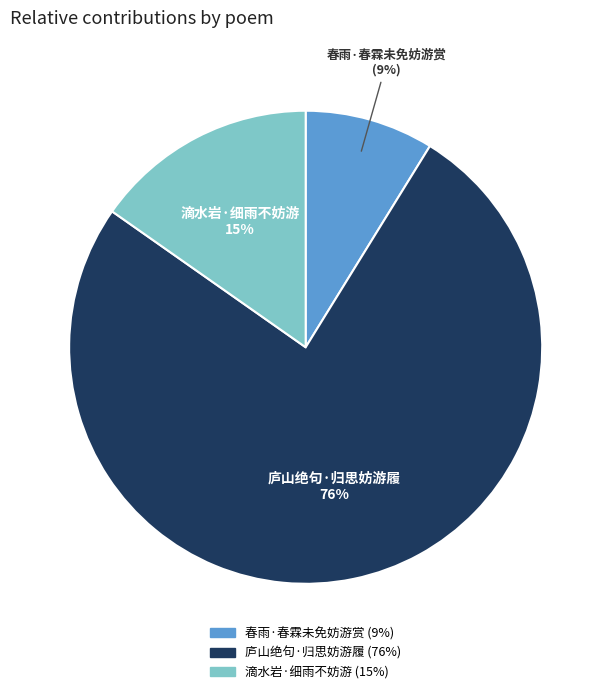

Which category accounts for the majority?

庐山绝句·归思妨游履